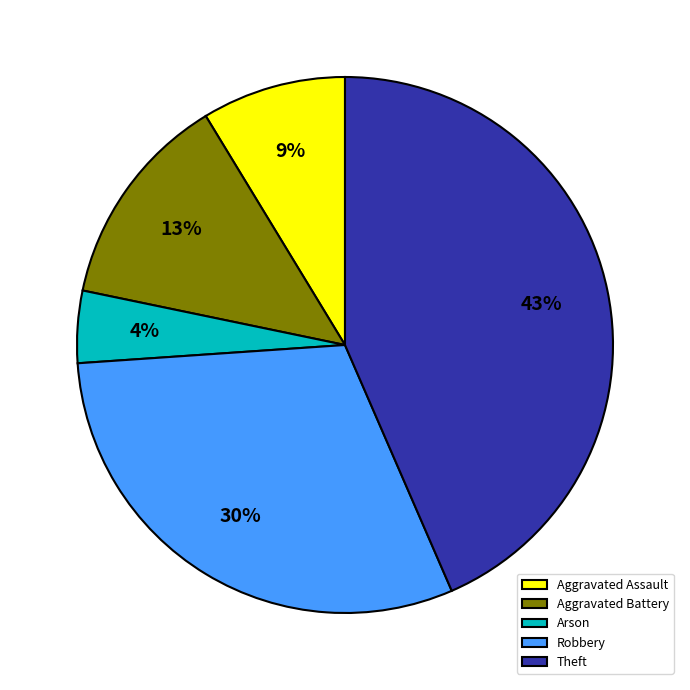

Which category has the biggest portion of the pie?

Theft